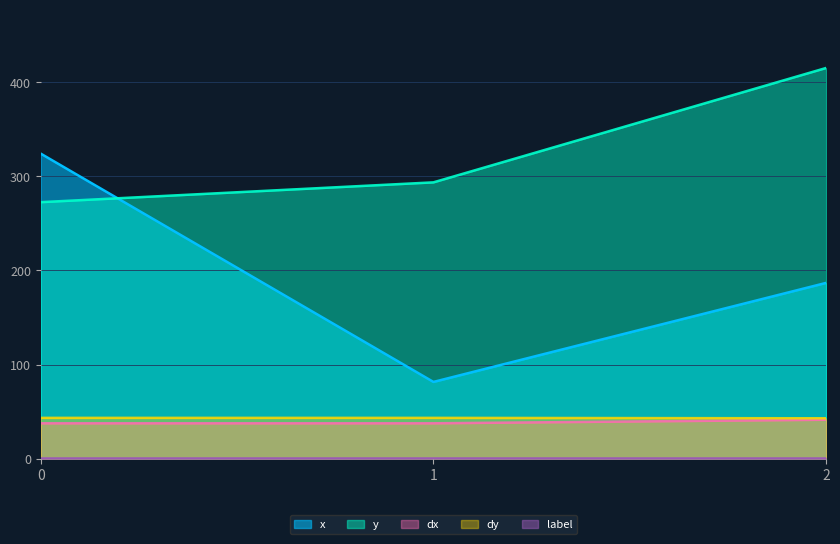

Reading left to right, list all the values displayed in this chart.

x: 0=324.2	1=81.6	2=186.8
y: 0=272.6	1=293.7	2=415.3
dx: 0=37.6	1=37.6	2=41.4
dy: 0=43.4	1=43.4	2=42.9